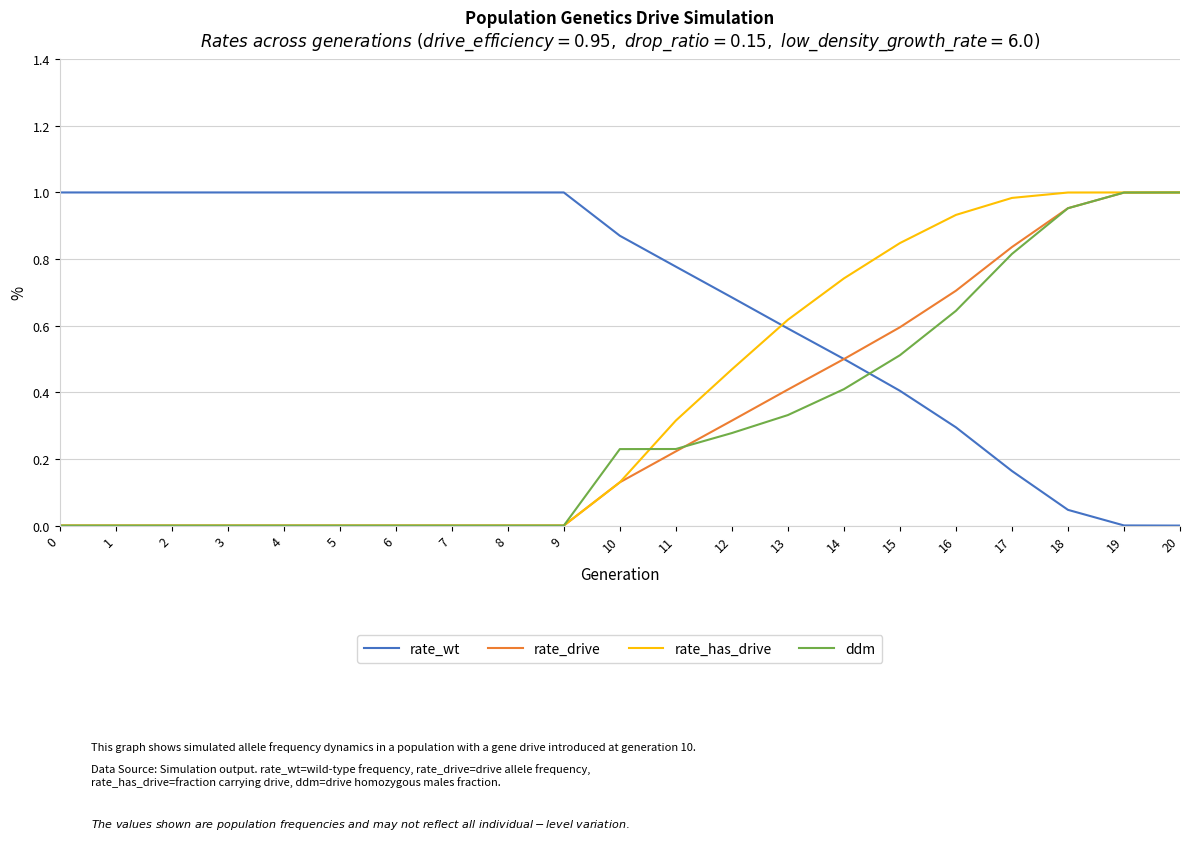

True or false: rate_wt and ddm cross at least once.

True